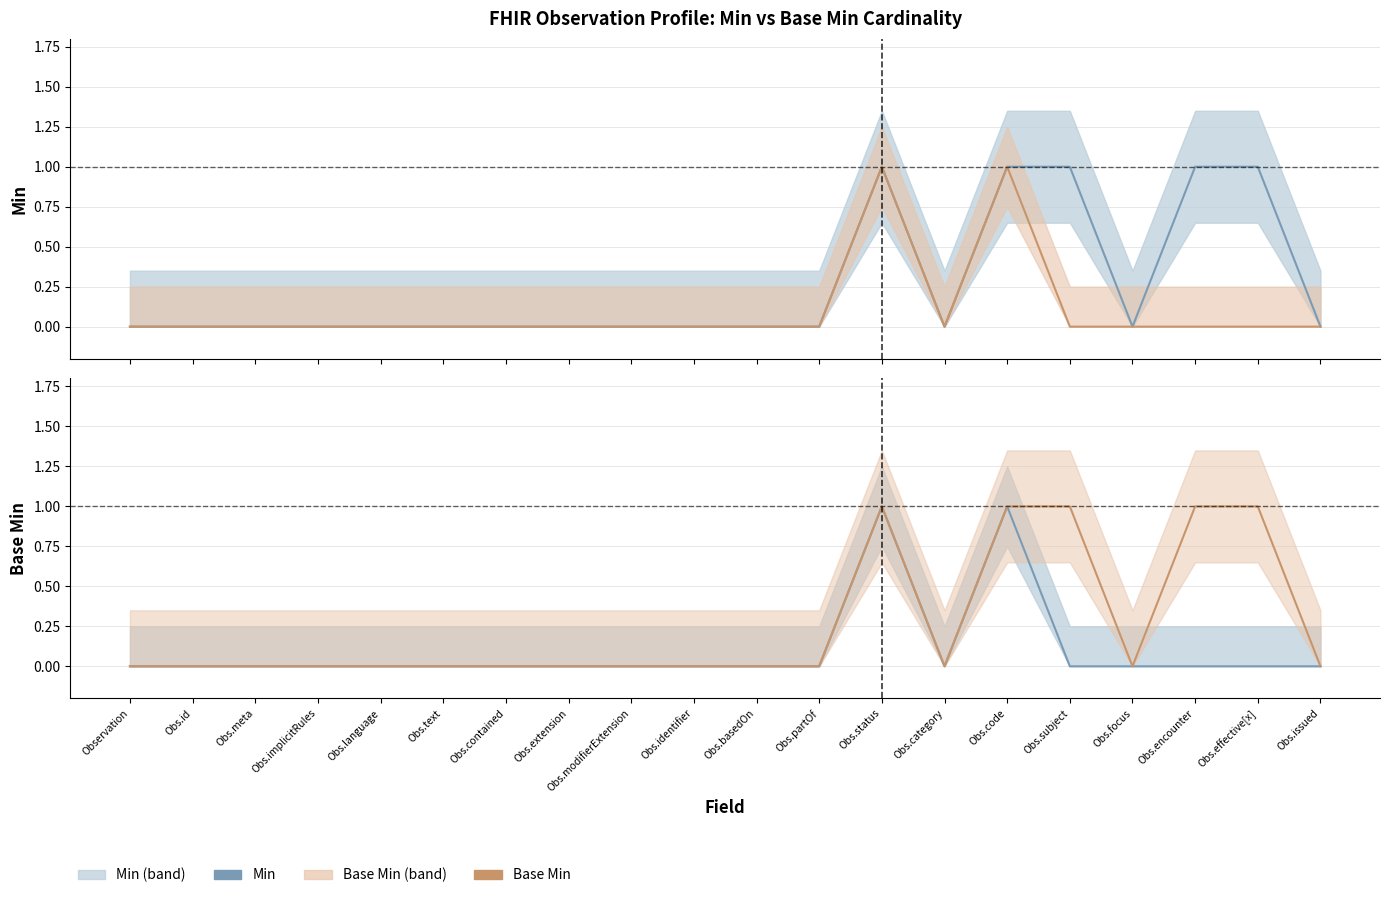

Where is Base Min nearest to the value 0?

Observation